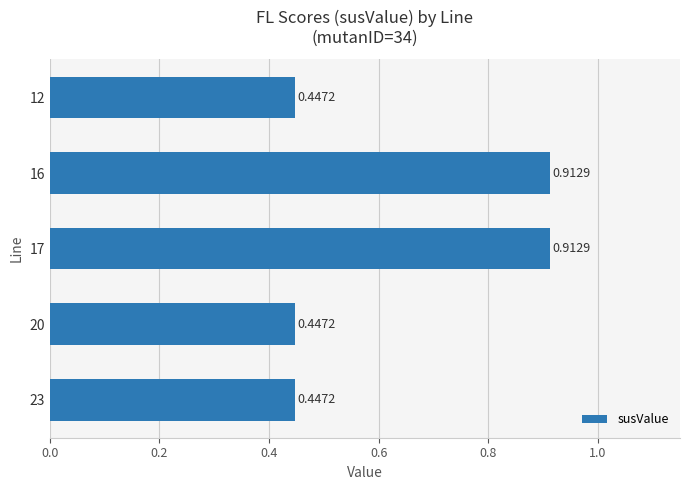

What is the sum of the values at 16 and 20?

1.4